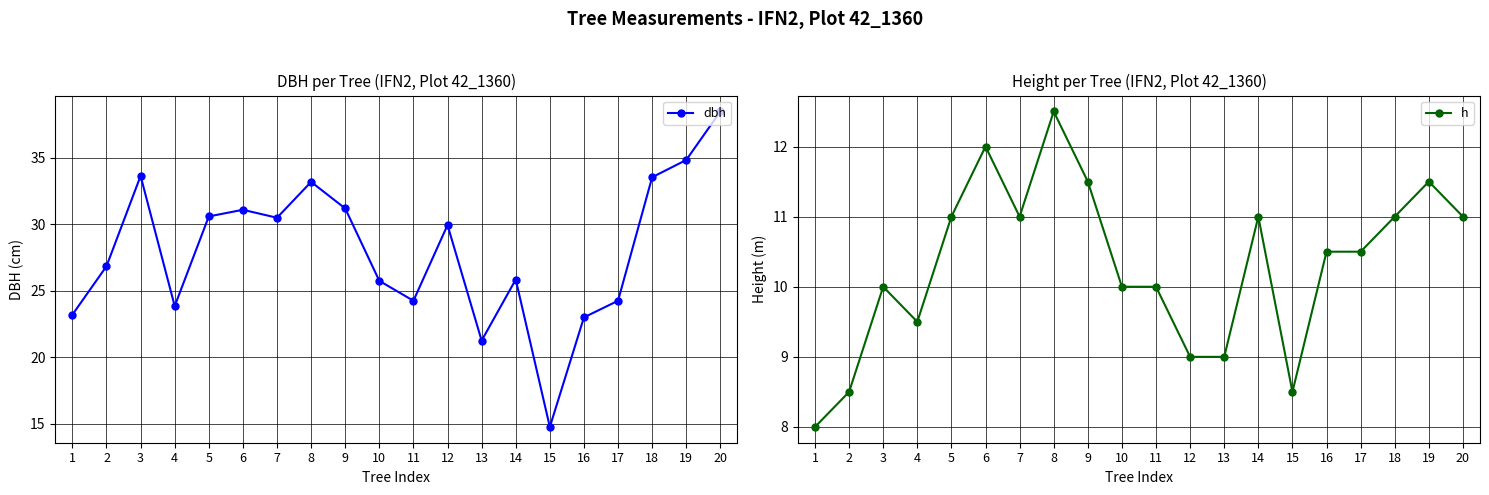

Rank the series at 8 from lowest to highest value.

h, dbh